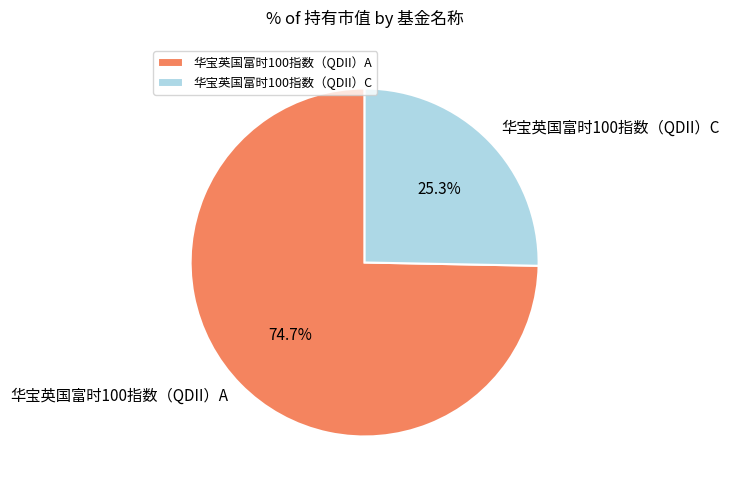

Is it true that 华宝英国富时100指数（QDII）C is 34% of the pie?

False